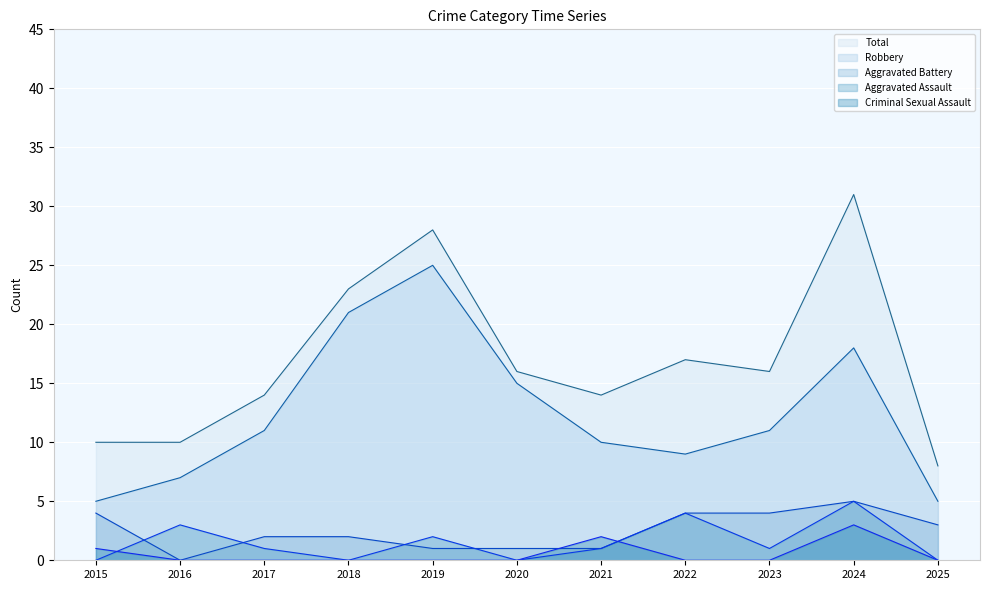

Which series has the largest range (max minus min)?

Total